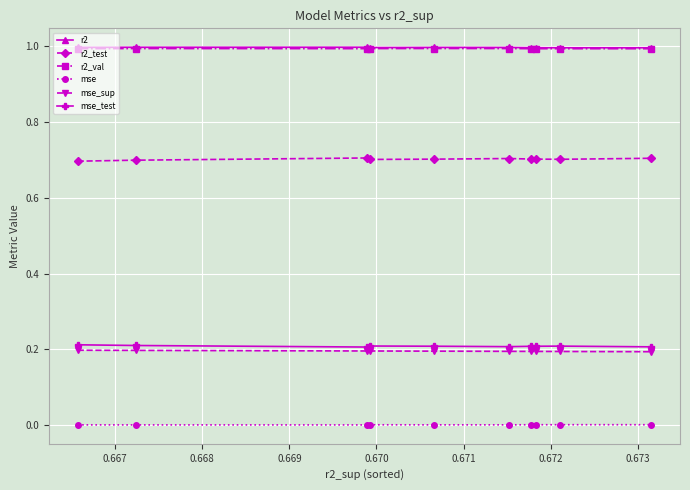

True or false: mse_sup and r2 cross at least once.

False